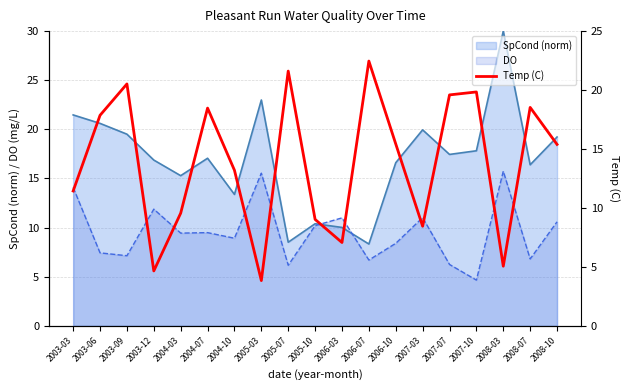

Is the value of DO at 2006-10 greater than the value of SpCond (norm) at 2006-10?

No